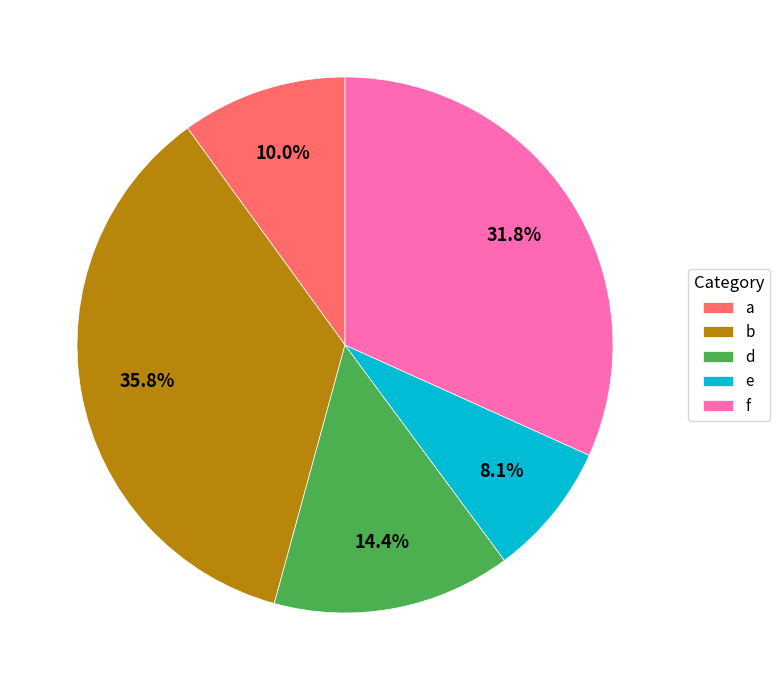

To the nearest percent, what is the difference between the e and d slice percentages?

6%